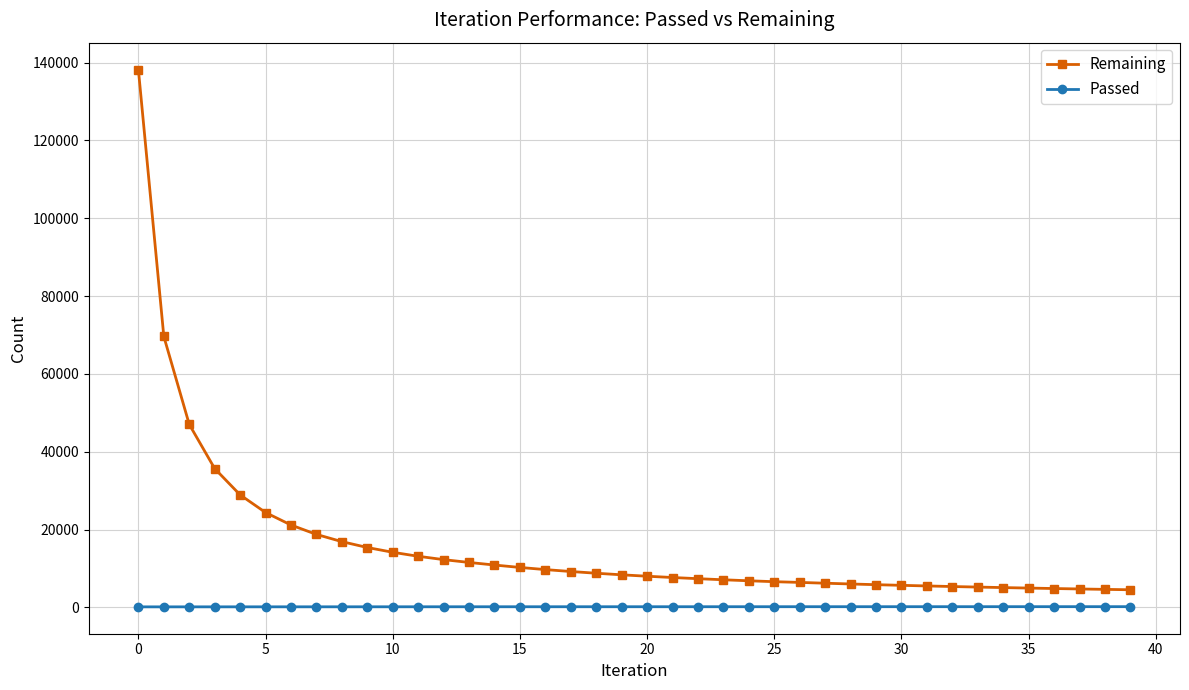

What is the sum of all Remaining values?

643055